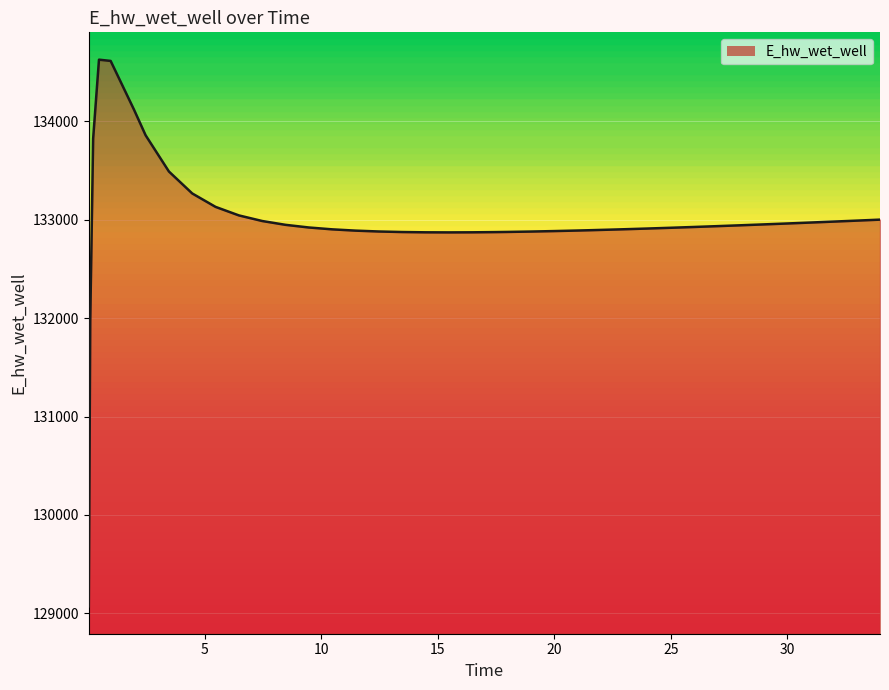

What is the maximum value shown in the chart?

134628.0